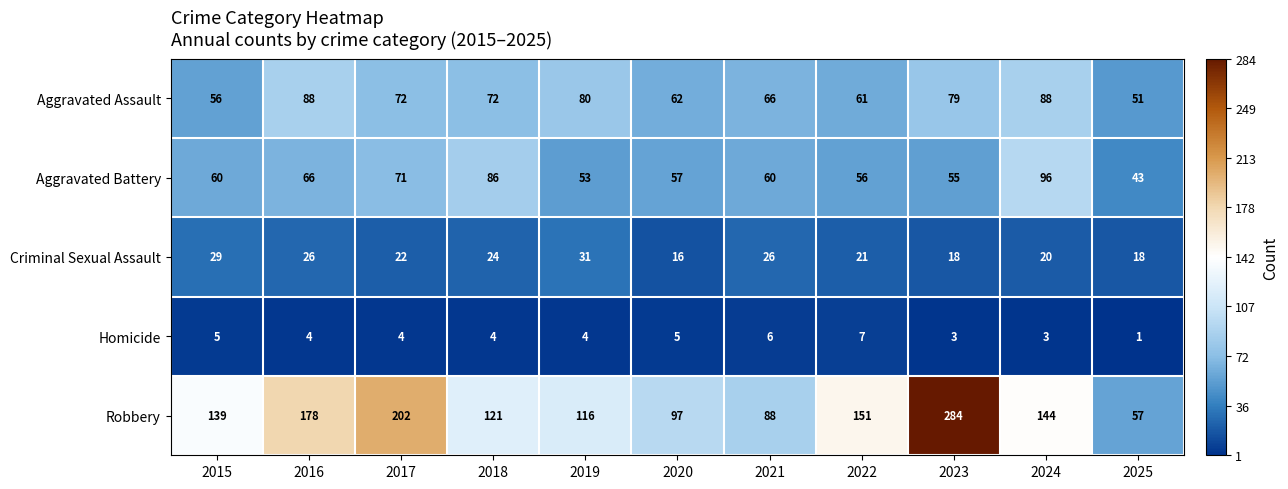

Rank the series at 2025 from lowest to highest value.

Homicide, Criminal Sexual Assault, Aggravated Battery, Aggravated Assault, Robbery